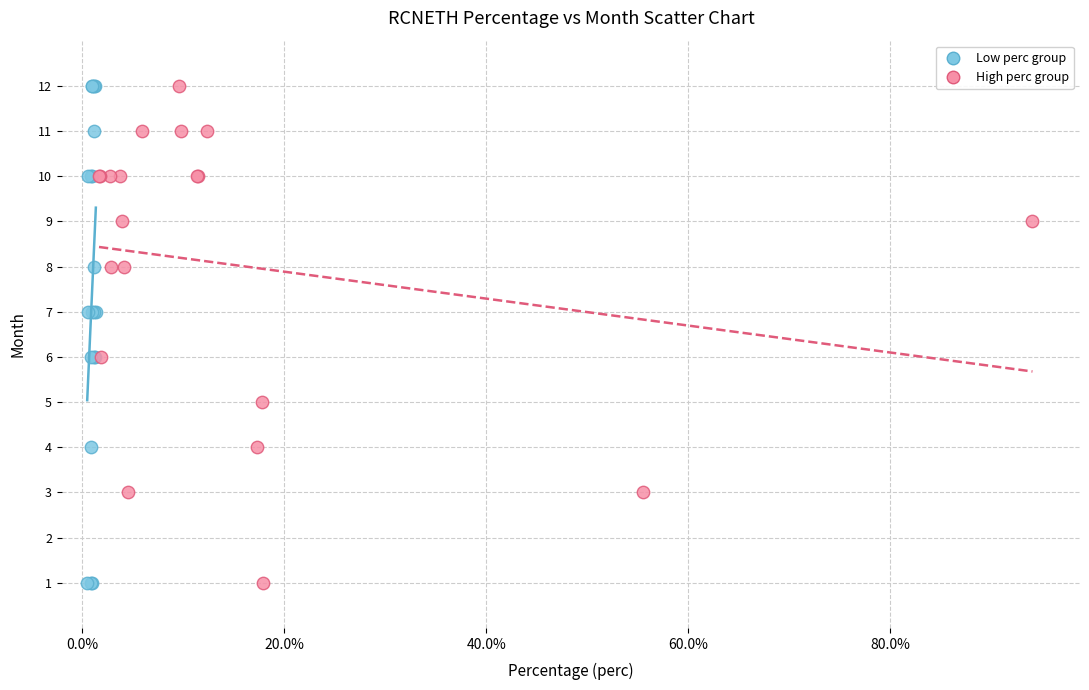

What are all the series names shown in the legend?

Low perc group, High perc group